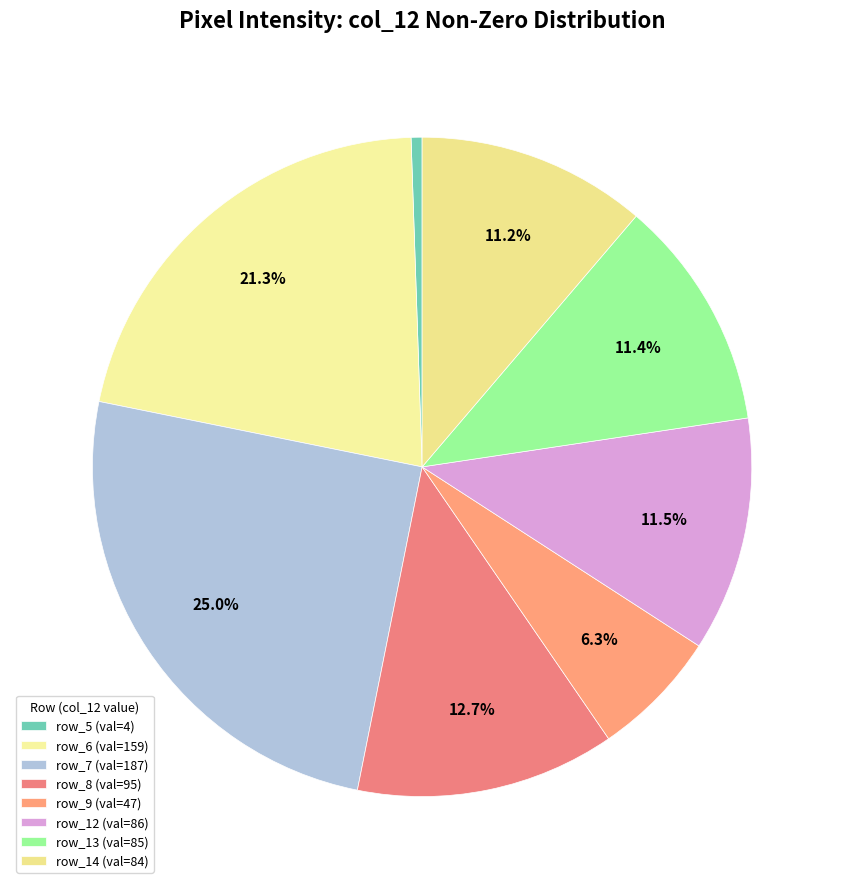

Which category has the biggest portion of the pie?

row_7 (val=187)